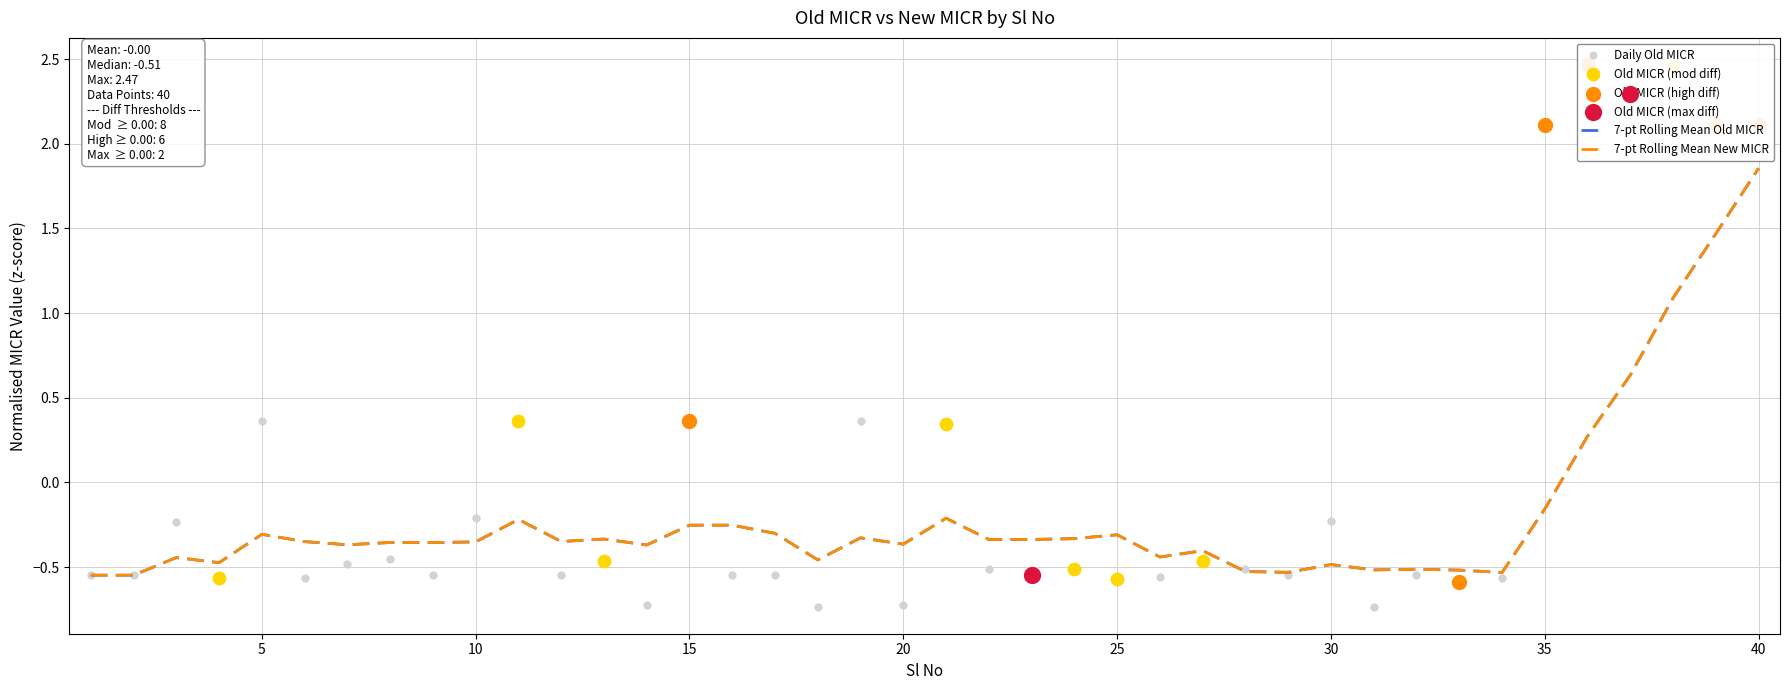

Which series has the widest spread of Y values?

Old MICR